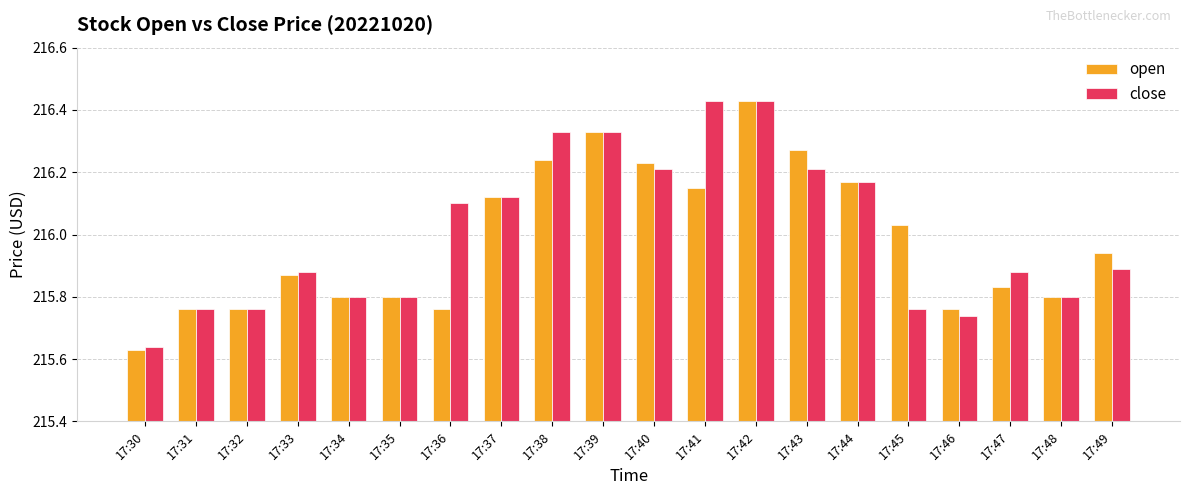

At which label does close reach its minimum?

17:30